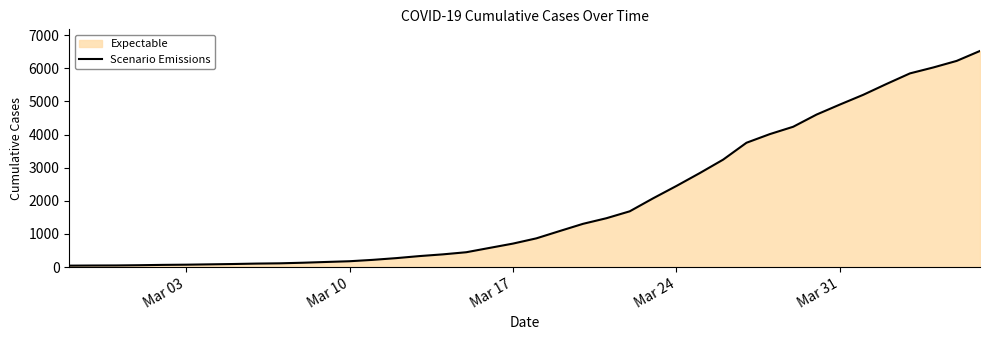

What is the difference between the maximum and minimum values?

6485